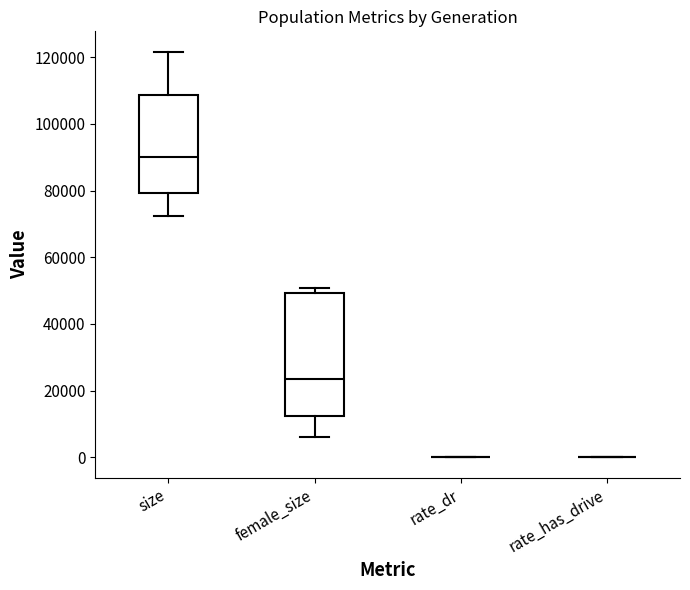

Comparing the boxes themselves (not the whiskers), which one is the tallest?

female_size